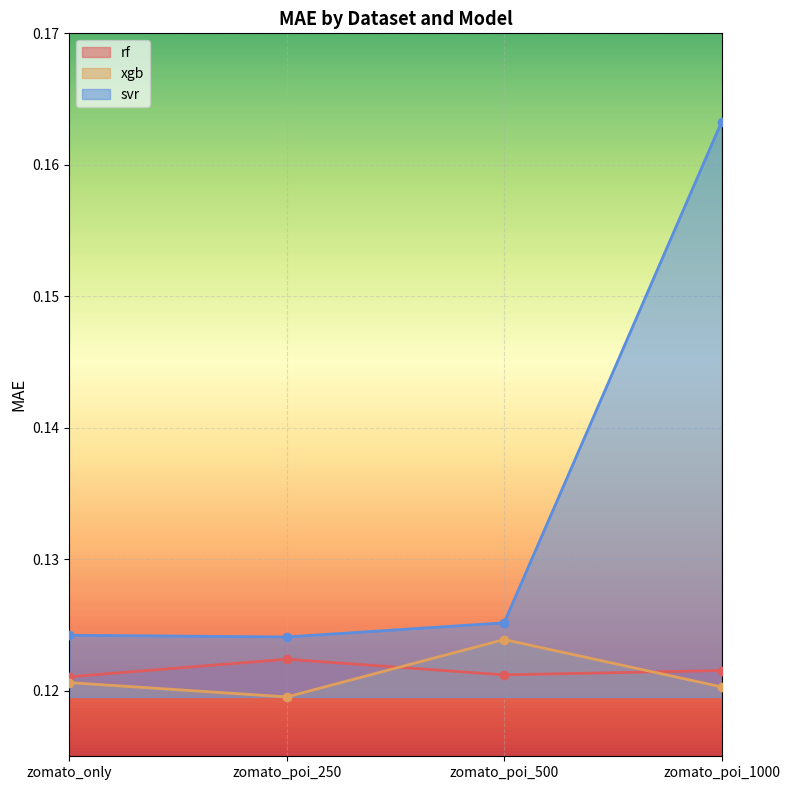

What is the label of the 3rd point from the right?

zomato_poi_250